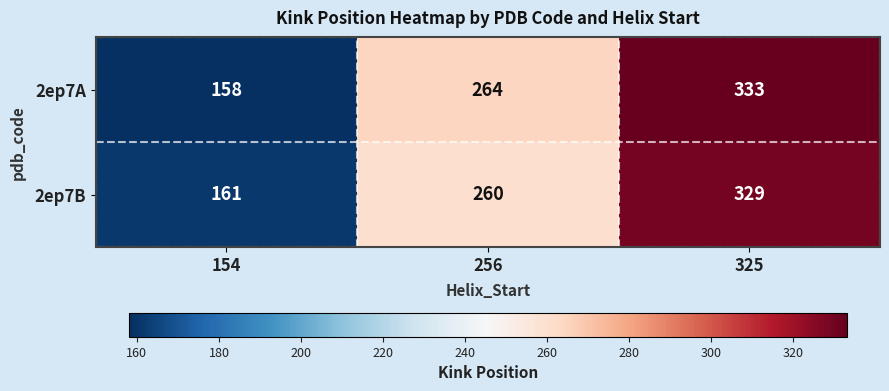

Which series has the largest range (max minus min)?

2ep7A